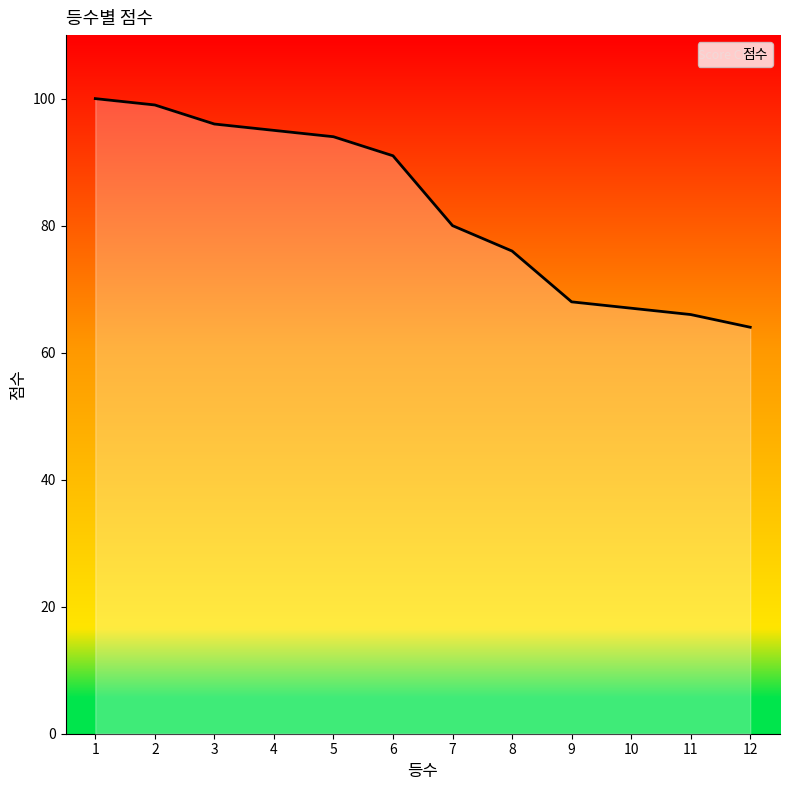

True or false: the data has more than 2 interior local peaks.

False